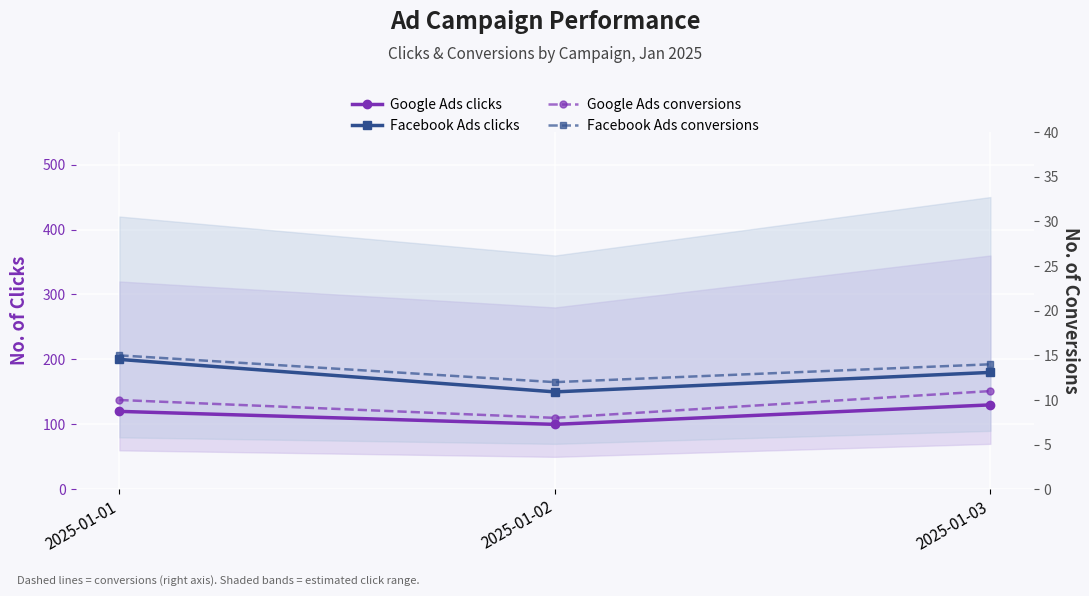

The Facebook Ads conversions series shows 24 at 2025-01-03. True or false?

False